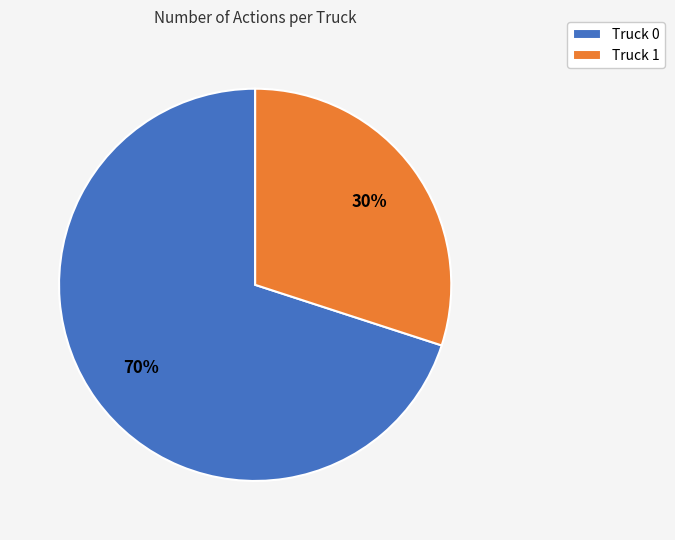

Is there a majority slice in this chart?

Yes